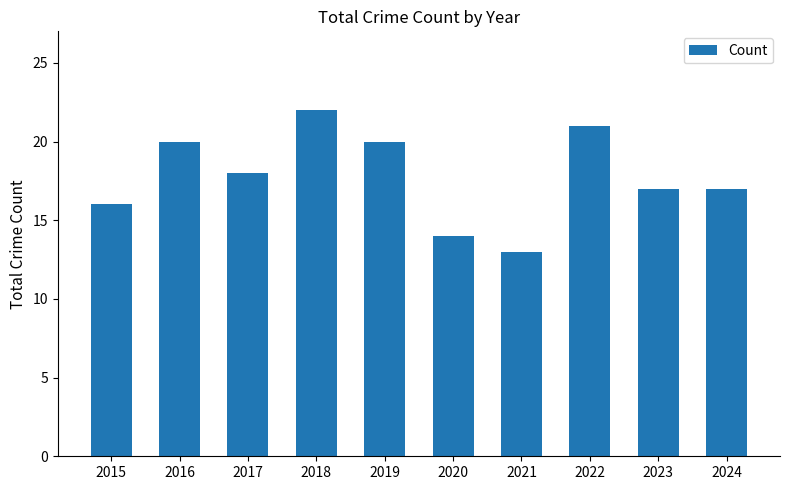

Are the bars horizontal?

No